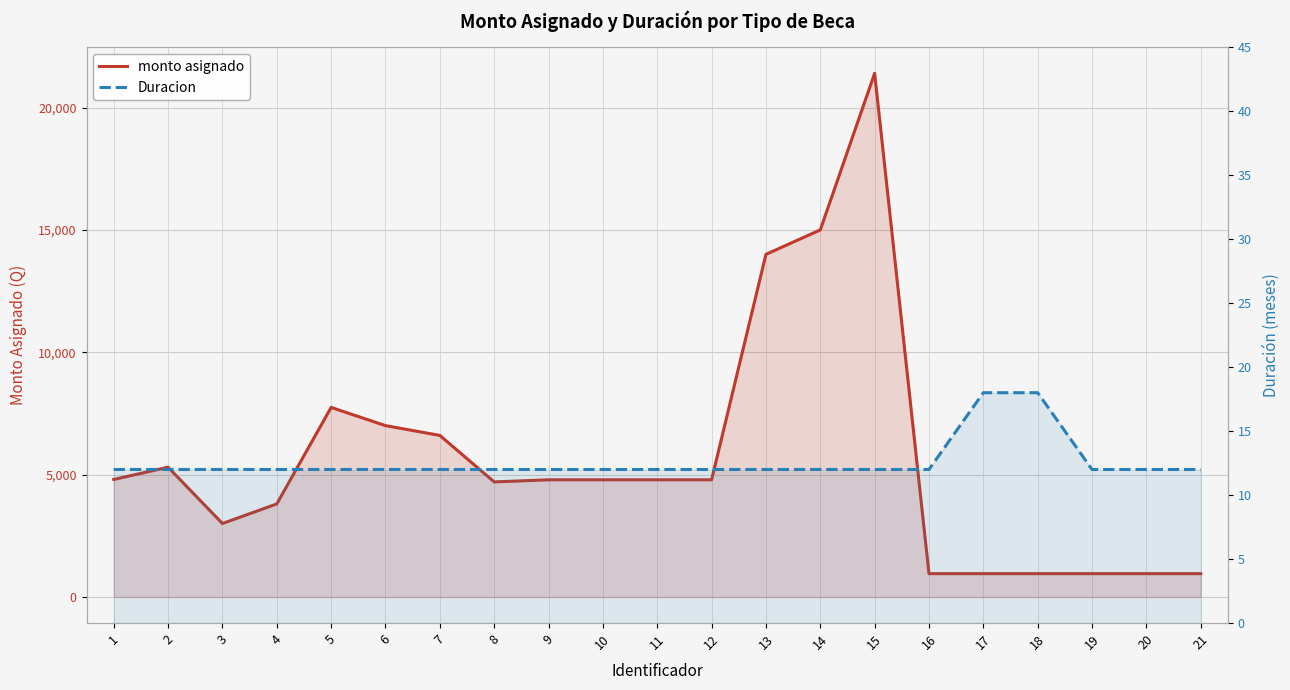

Is it true that monto asignado equals 13274 at 5?

False